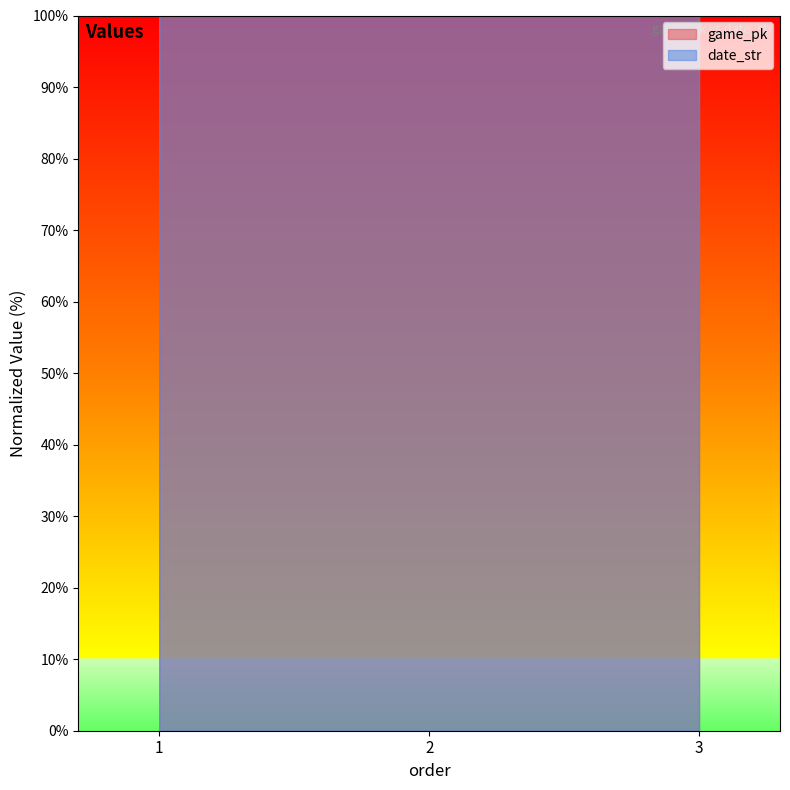

At which label does game_pk reach its minimum?

1